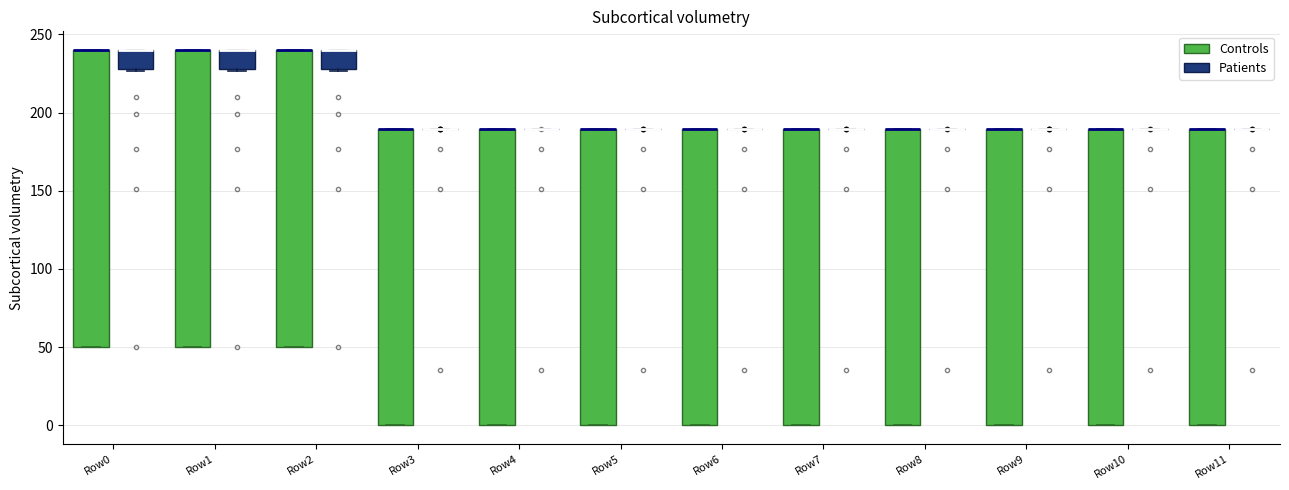

Reading left to right, read every box against the y-axis: the position of its median line, the range the box covers, and the ends of its whiskers. The values are not printed on the chart, so give them approximately, as read against the axis.

Row0 (Controls): median 240 (drawn on the box's upper edge), box 50 to 240, whiskers 50 to 240
Row0 (Patients): median 240 (drawn on the box's upper edge), box 230 to 240, whiskers 225 to 240
Row1 (Controls): median 240 (drawn on the box's upper edge), box 50 to 240, whiskers 50 to 240
Row1 (Patients): median 240 (drawn on the box's upper edge), box 230 to 240, whiskers 225 to 240
Row2 (Controls): median 240 (drawn on the box's upper edge), box 50 to 240, whiskers 50 to 240
Row2 (Patients): median 240 (drawn on the box's upper edge), box 230 to 240, whiskers 225 to 240
Row3 (Controls): median 190 (drawn on the box's upper edge), box 0 to 190, whiskers 0 to 190
Row3 (Patients): box collapsed to a line at 190, whiskers 190 to 190
Row4 (Controls): median 190 (drawn on the box's upper edge), box 0 to 190, whiskers 0 to 190
Row4 (Patients): box collapsed to a line at 190, whiskers 190 to 190
Row5 (Controls): median 190 (drawn on the box's upper edge), box 0 to 190, whiskers 0 to 190
Row5 (Patients): box collapsed to a line at 190, whiskers 190 to 190
Row6 (Controls): median 190 (drawn on the box's upper edge), box 0 to 190, whiskers 0 to 190
Row6 (Patients): box collapsed to a line at 190, whiskers 190 to 190
Row7 (Controls): median 190 (drawn on the box's upper edge), box 0 to 190, whiskers 0 to 190
Row7 (Patients): box collapsed to a line at 190, whiskers 190 to 190
Row8 (Controls): median 190 (drawn on the box's upper edge), box 0 to 190, whiskers 0 to 190
Row8 (Patients): box collapsed to a line at 190, whiskers 190 to 190
Row9 (Controls): median 190 (drawn on the box's upper edge), box 0 to 190, whiskers 0 to 190
Row9 (Patients): box collapsed to a line at 190, whiskers 190 to 190
Row10 (Controls): median 190 (drawn on the box's upper edge), box 0 to 190, whiskers 0 to 190
Row10 (Patients): box collapsed to a line at 190, whiskers 190 to 190
Row11 (Controls): median 190 (drawn on the box's upper edge), box 0 to 190, whiskers 0 to 190
Row11 (Patients): box collapsed to a line at 190, whiskers 190 to 190